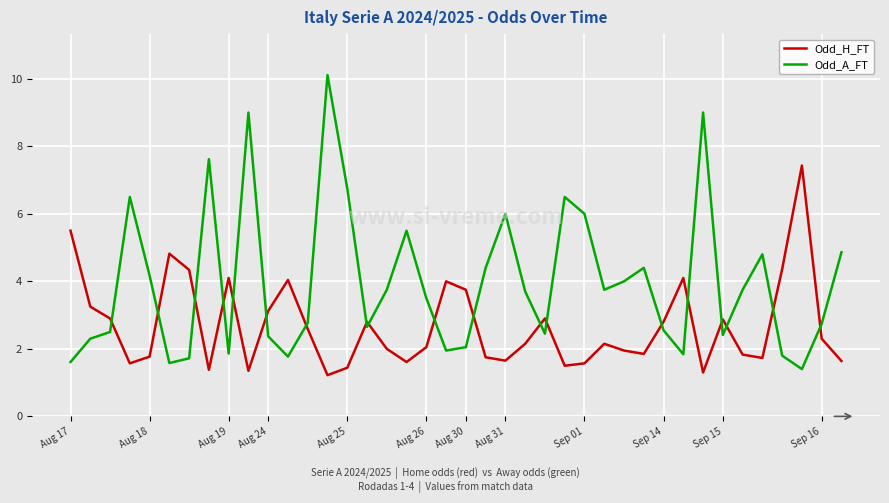

List the series in order of their overall mean, highest first.

Odd_A_FT, Odd_H_FT